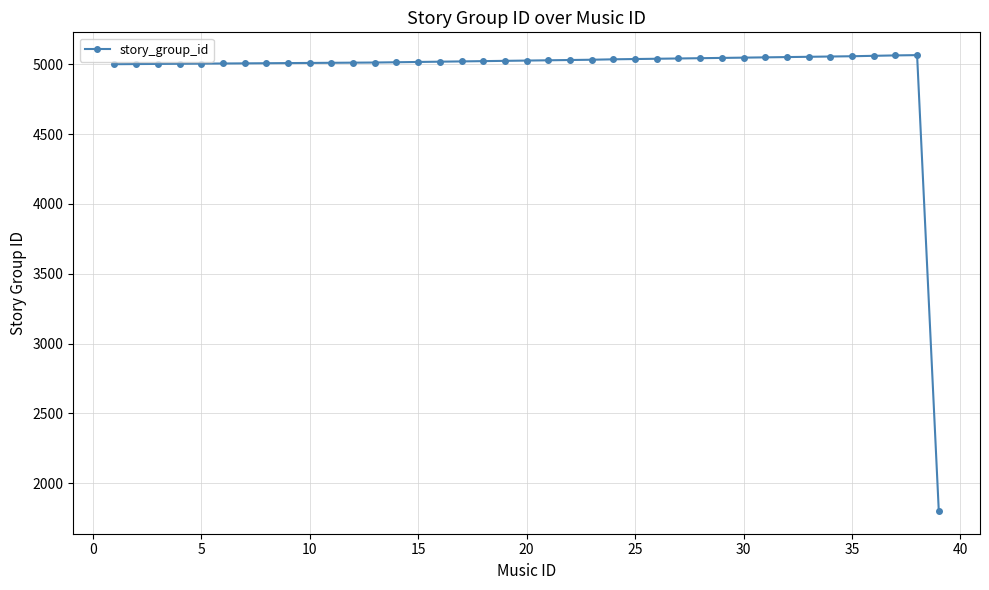

What is the greatest value displayed?

5066